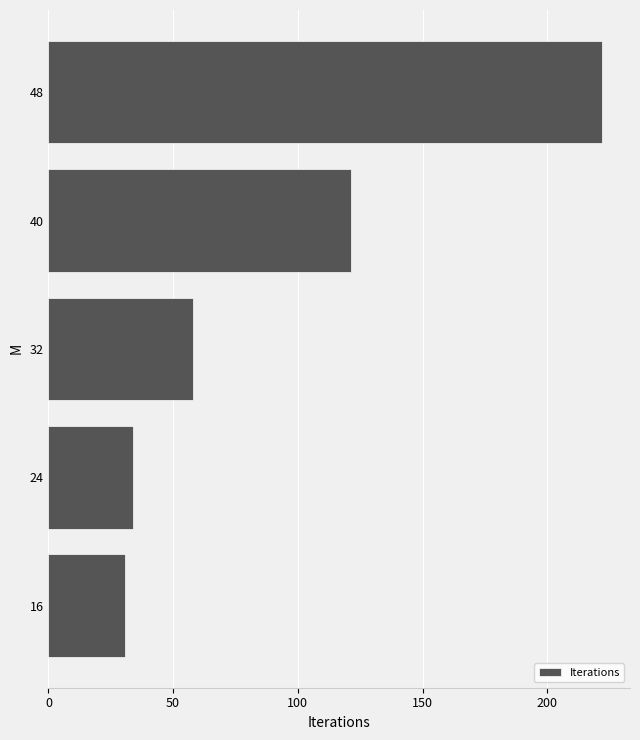

What is the smallest value displayed?

30.5